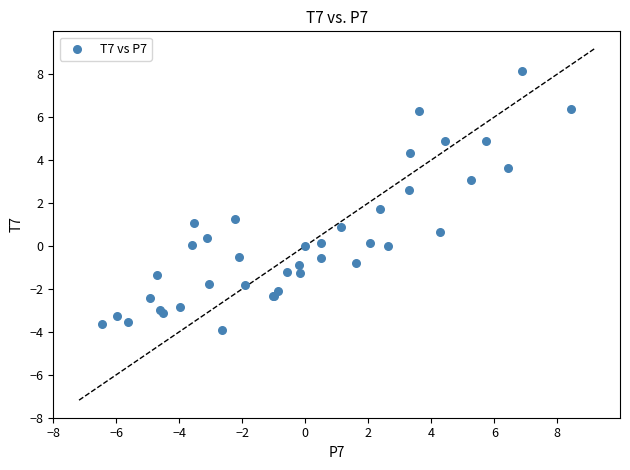

What Y value in the scatter plot is closest to 2?

1.7